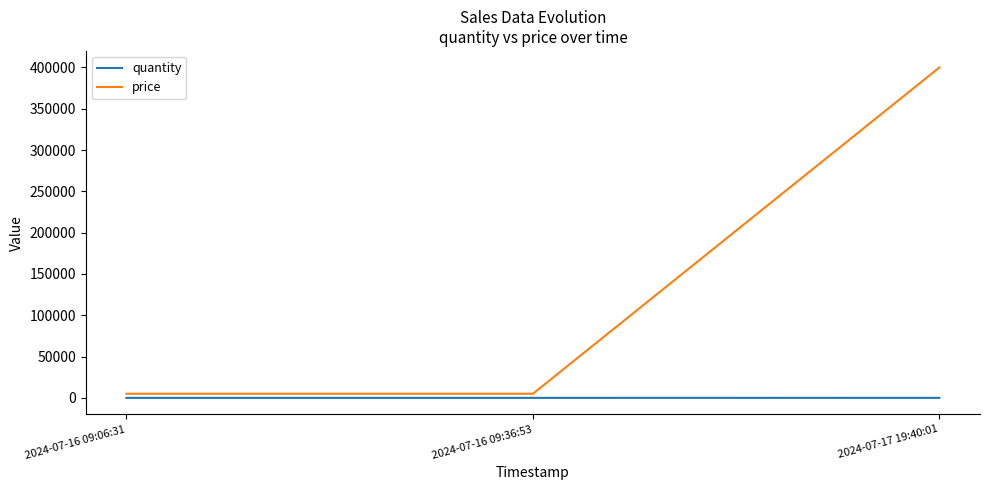

What is the difference between the quantity values at 2024-07-16 09:06:31 and 2024-07-17 19:40:01?

12